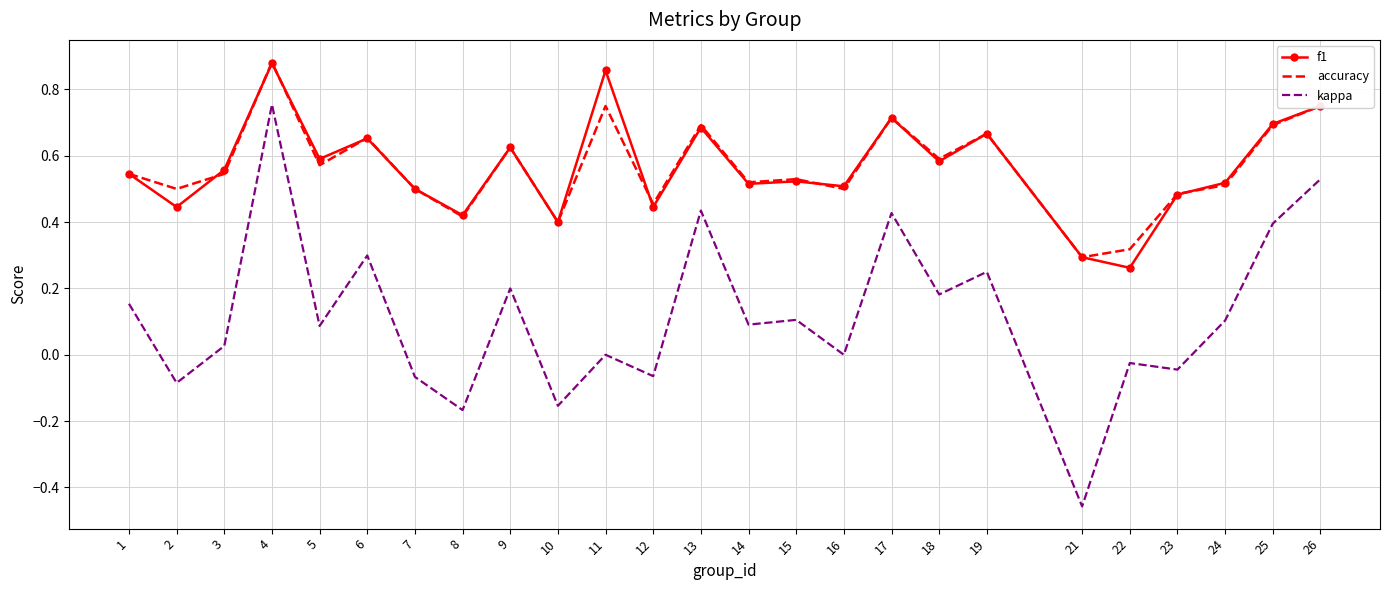

Which category has the lowest value across all series?

21